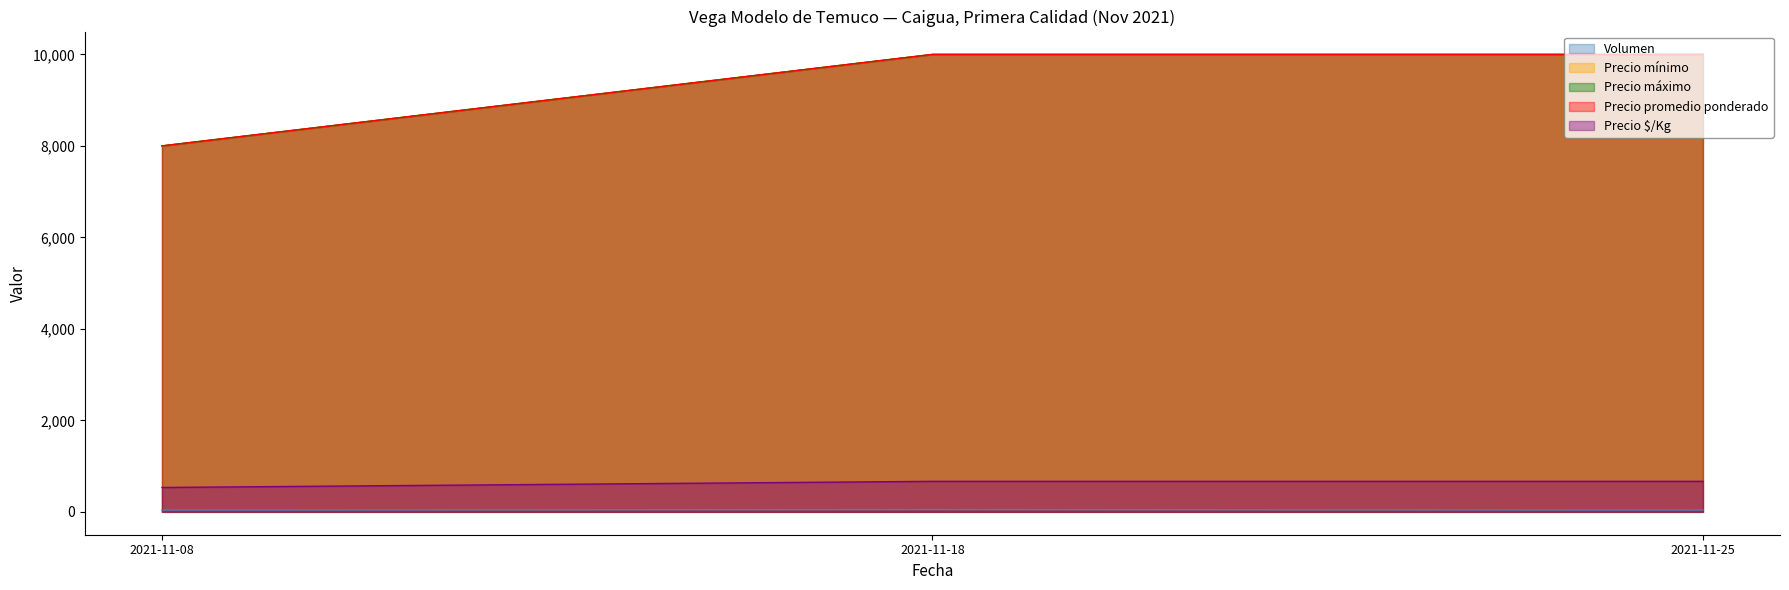

Count the number of categories in the chart.

3